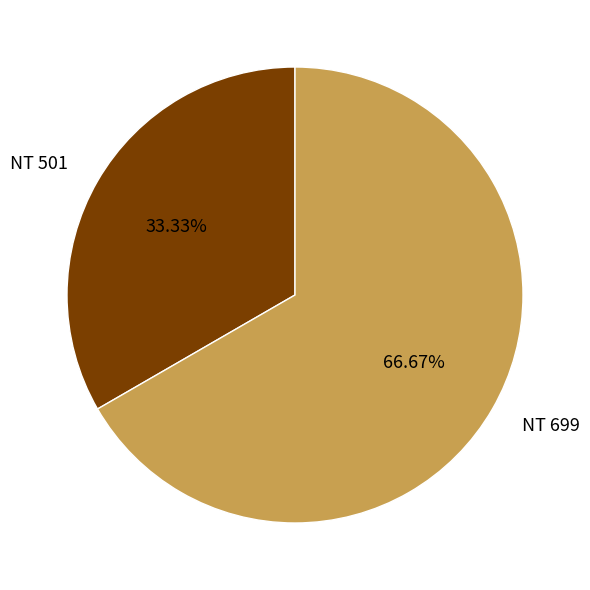

Is it true that NT 699 is 67% of the pie?

True